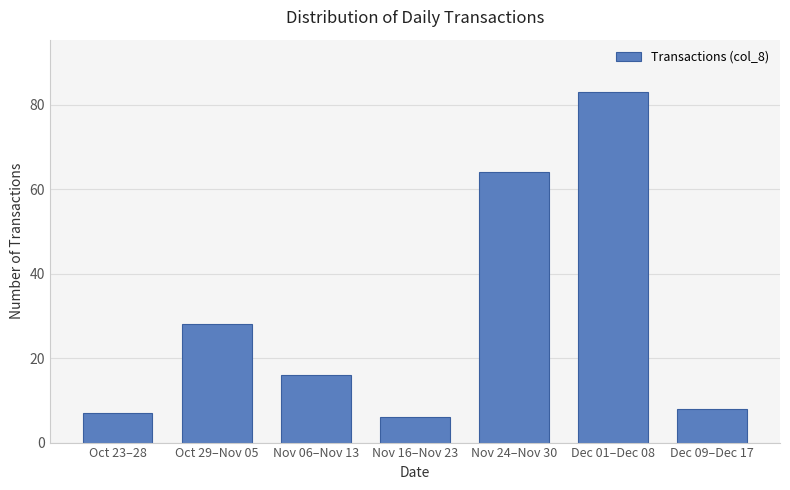

Where does the data first go above 16?

Oct 29–Nov 05